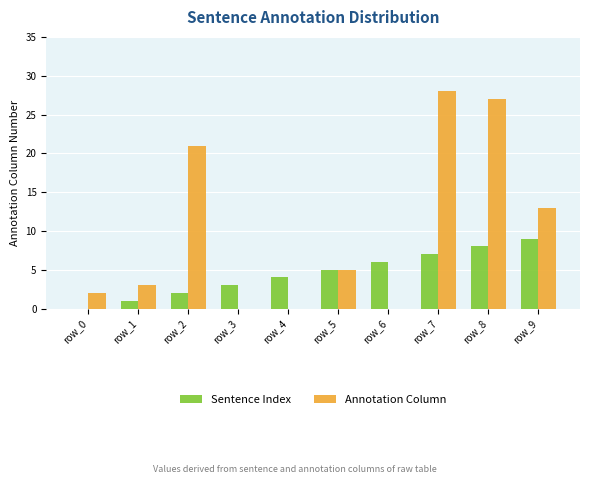

Which series has the largest total across all categories?

Annotation Column